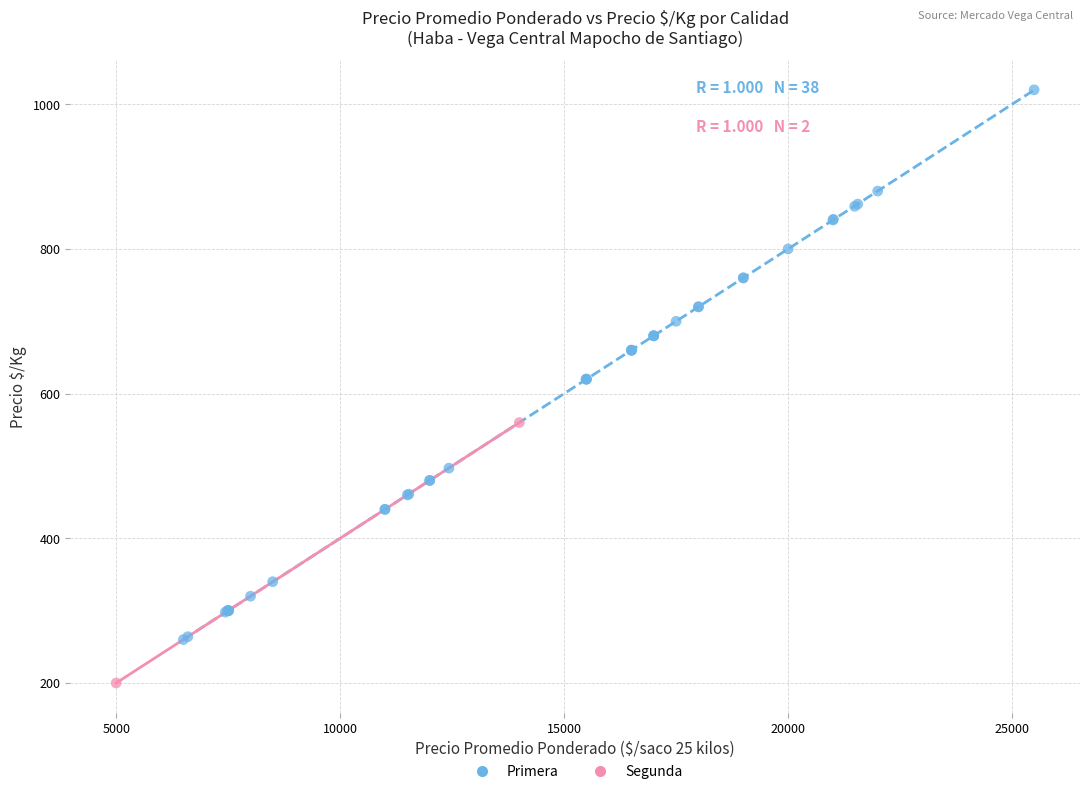

What are all the series names shown in the legend?

Primera, Segunda